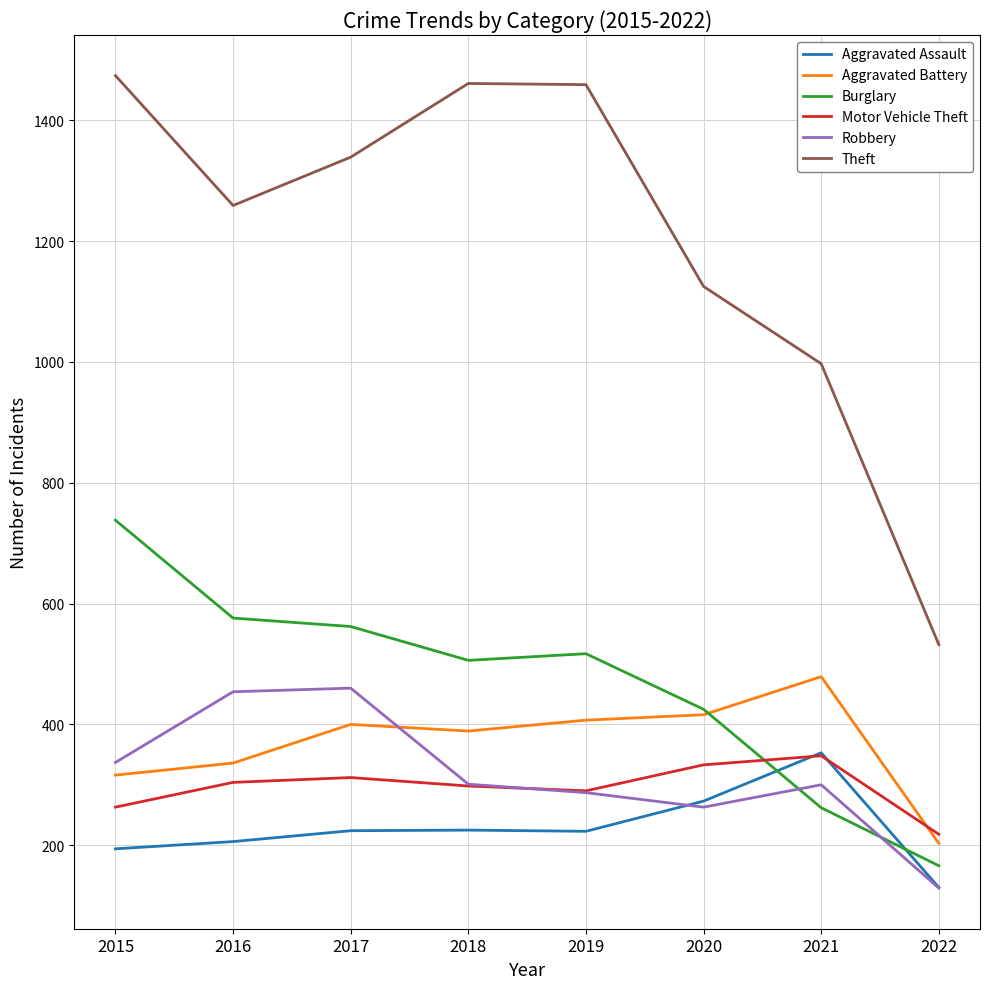

The value of Theft at 2015 is 1474. True or false?

True